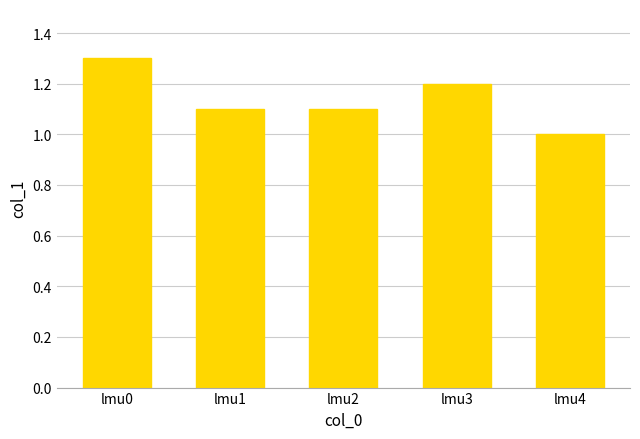

What is the value of the 5th bar from the left?

1.0